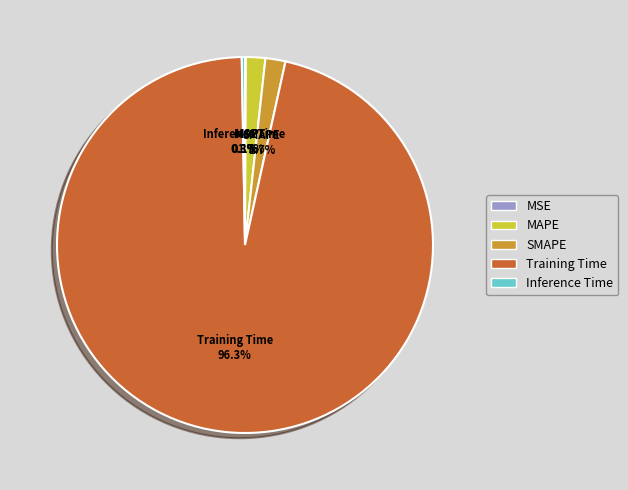

Combined, what portion of the pie is Training Time and MAPE?

97.9%